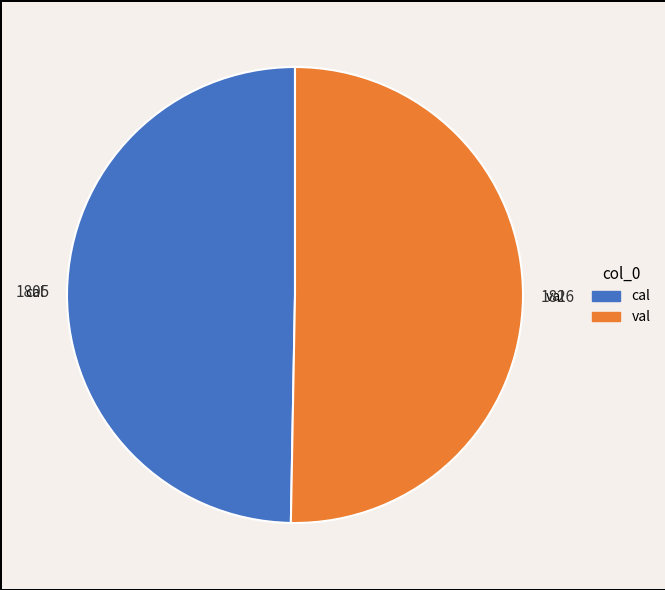

How many segments does this pie chart have?

2